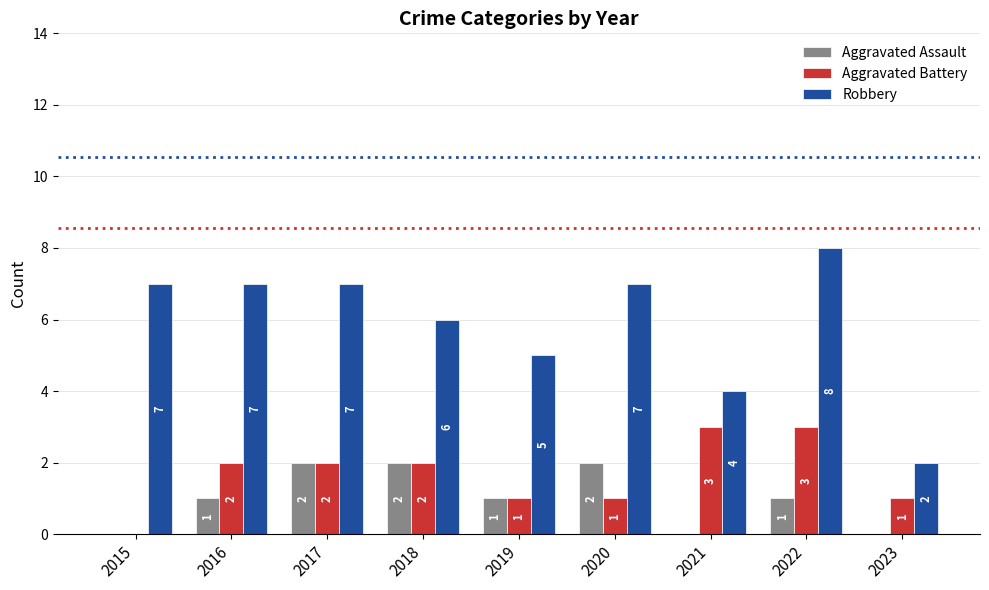

Between 2022 and 2023, which series saw the biggest shift?

Robbery